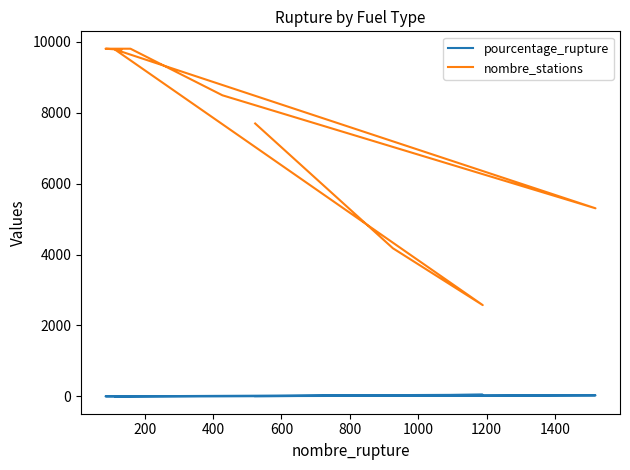

How many distinct data groups are displayed?

2